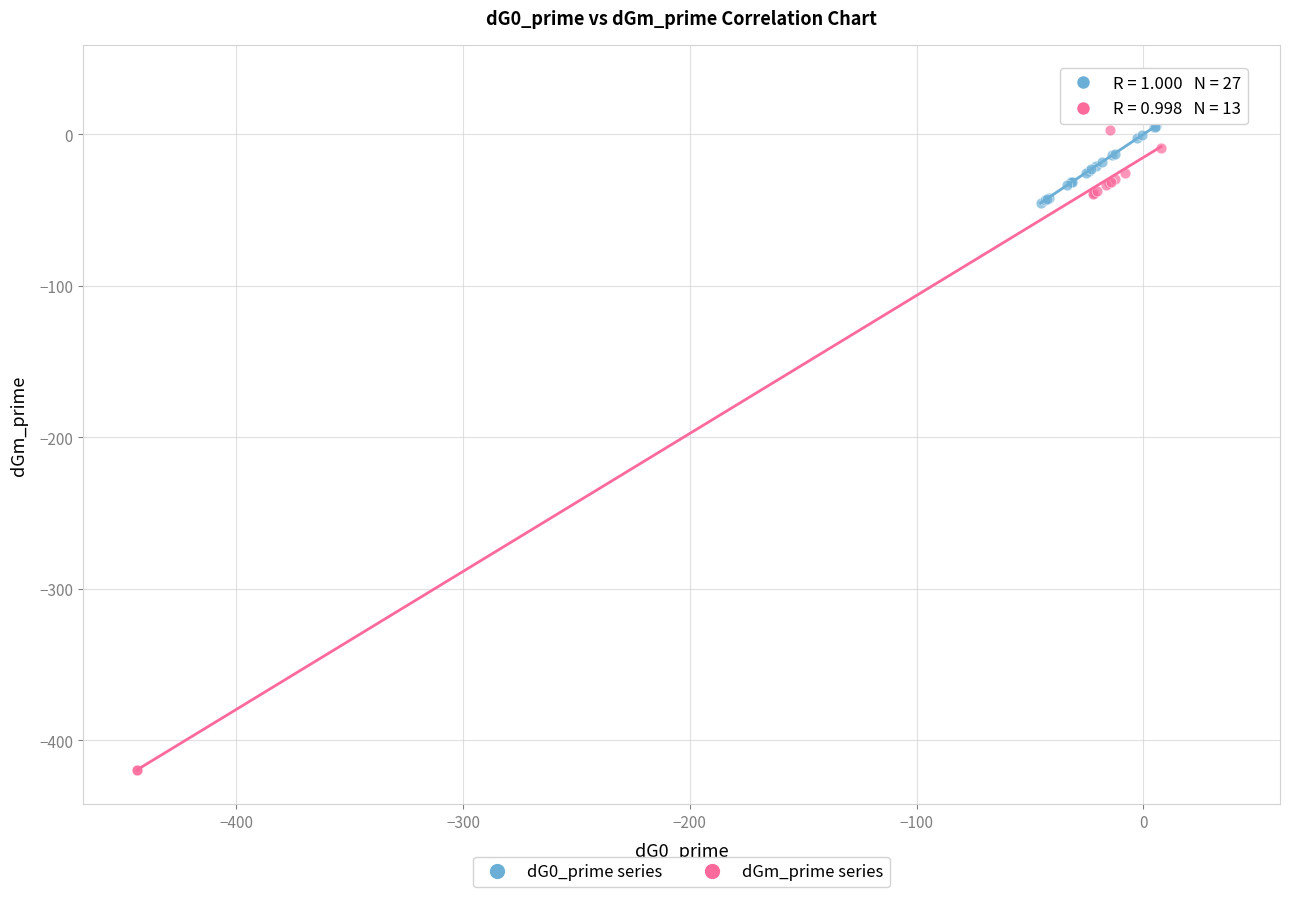

Which series has the largest Y range (max minus min)?

dGm_prime series